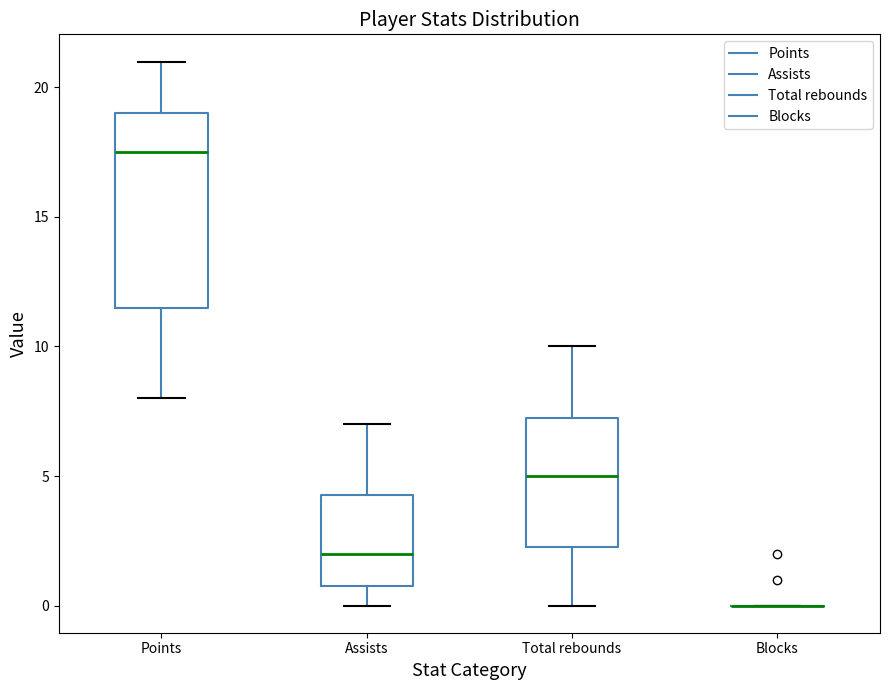

Reading left to right, transcribe this box plot: for each box, give where its median line is, the range the box spans, and where its two whiskers end, as read against the y-axis. The values are not printed on the chart, so give them approximately, as read against the axis.

Points: median 17.5, box 11.5 to 19.0, whiskers 8.0 to 21.0
Assists: median 2.0, box 1.0 to 4.5, whiskers 0.0 to 7.0
Total rebounds: median 5.0, box 2.5 to 7.5, whiskers 0.0 to 10.0
Blocks: box collapsed to a line at 0.0, whiskers 0.0 to 0.0